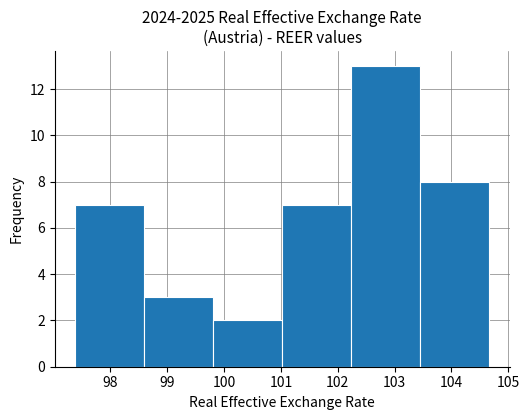

Reading left to right, transcribe this chart: for each bar, give the range it covers on the x-axis and its height. Neither the bar edges nor the heights are printed on the chart, so give them approximately, as read against the axes.

97.4 to 98.6: 7
98.6 to 99.8: 3
99.8 to 101.0: 2
101.0 to 102.2: 7
102.2 to 103.4: 13
103.4 to 104.7: 8